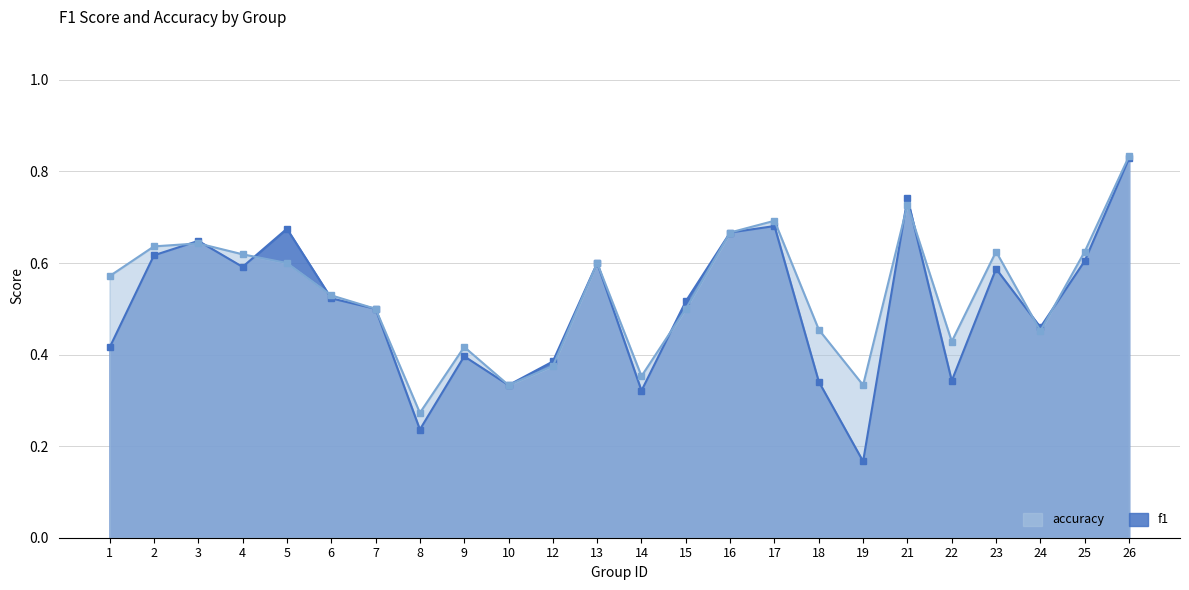

Which series has the widest spread of values?

f1